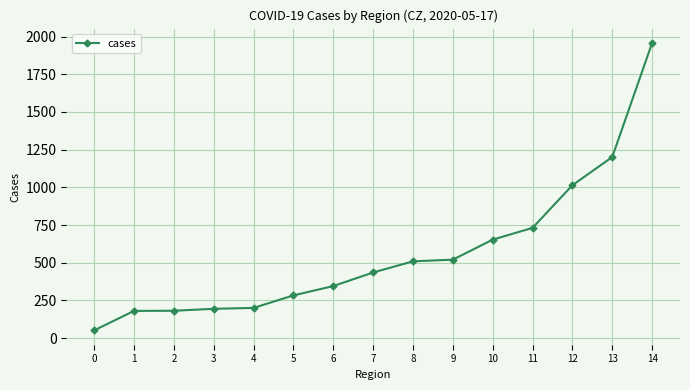

What is the value of the 1st point from the left?

51